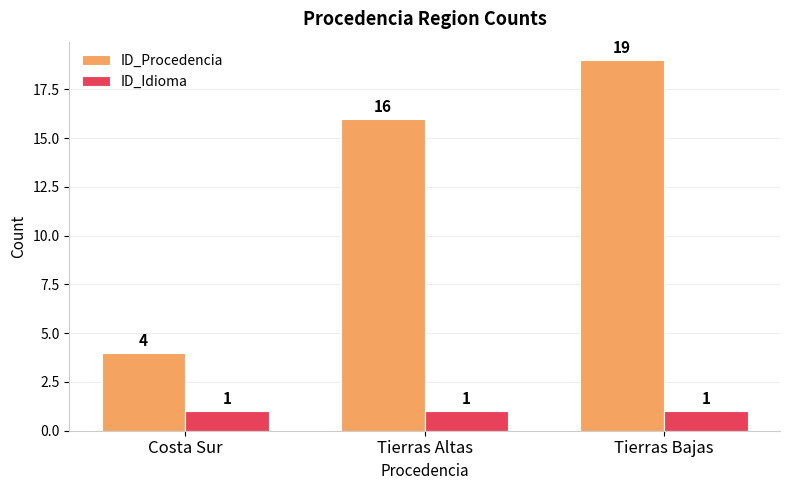

Between Costa Sur and Tierras Bajas, which series saw the biggest shift?

ID_Procedencia